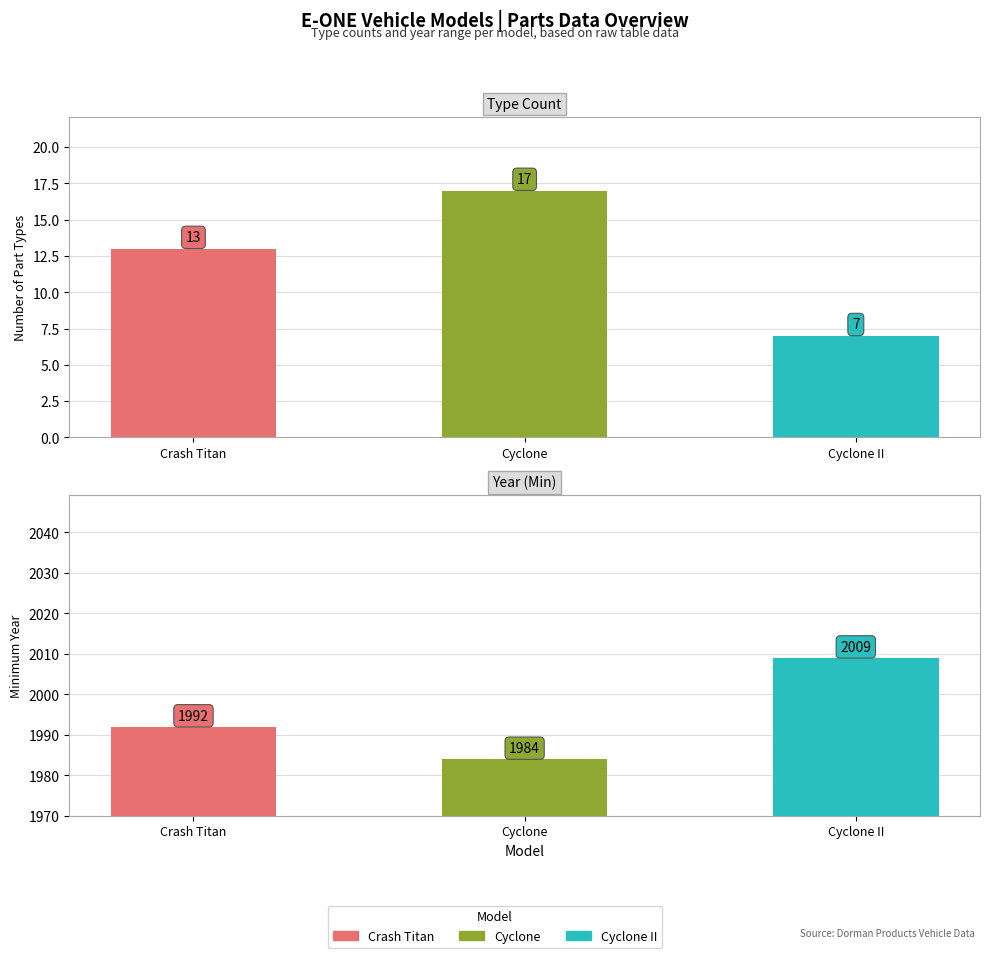

What position from the left is Cyclone II?

3